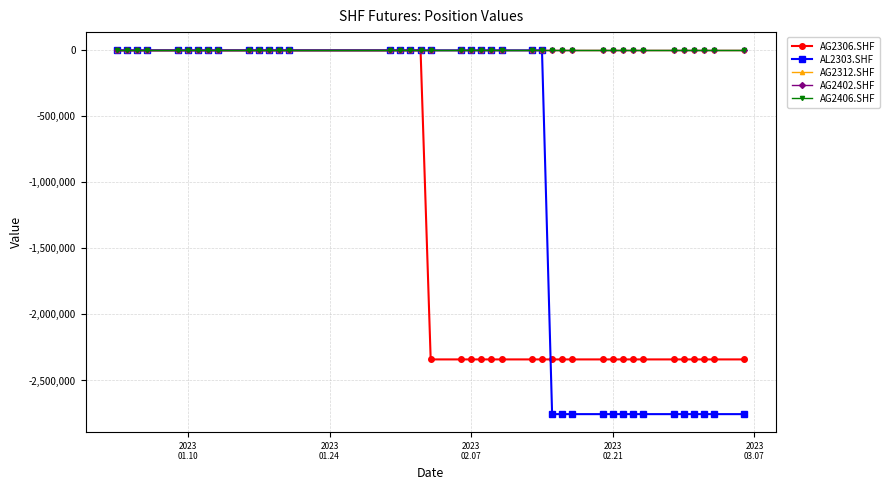

Is this an area chart (filled region under the line)?

No